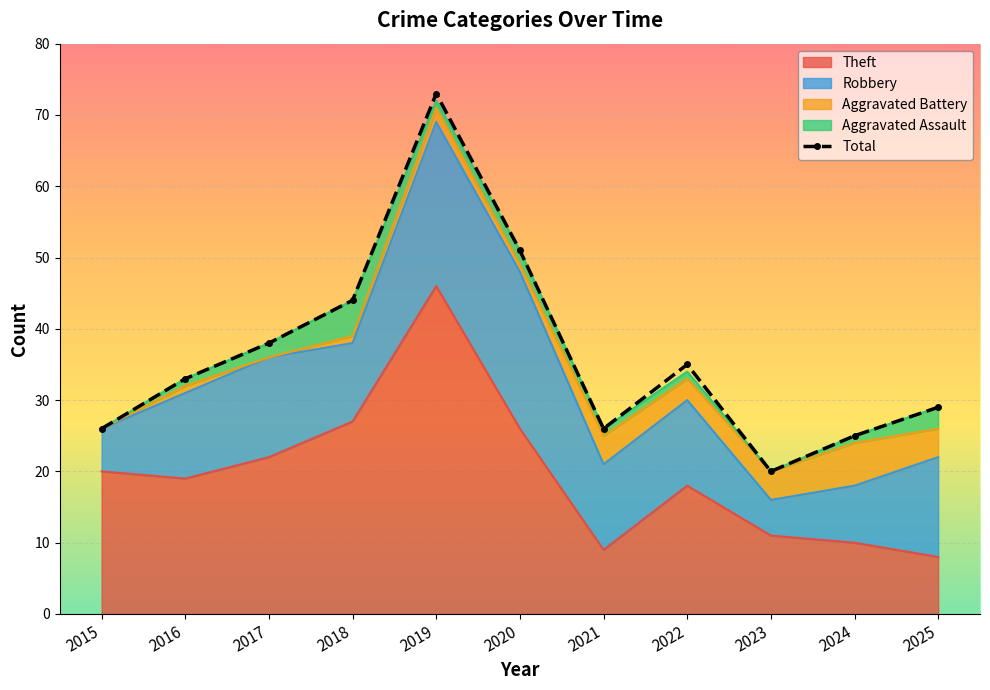

What is the approximate value of Aggravated Battery at 2020?

1